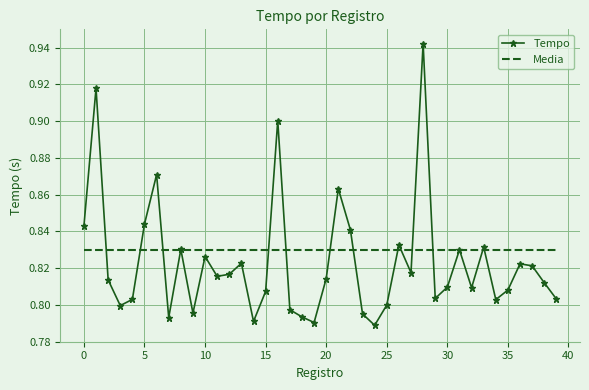

Rank the series by their average value, from lowest to highest.

Tempo, Media